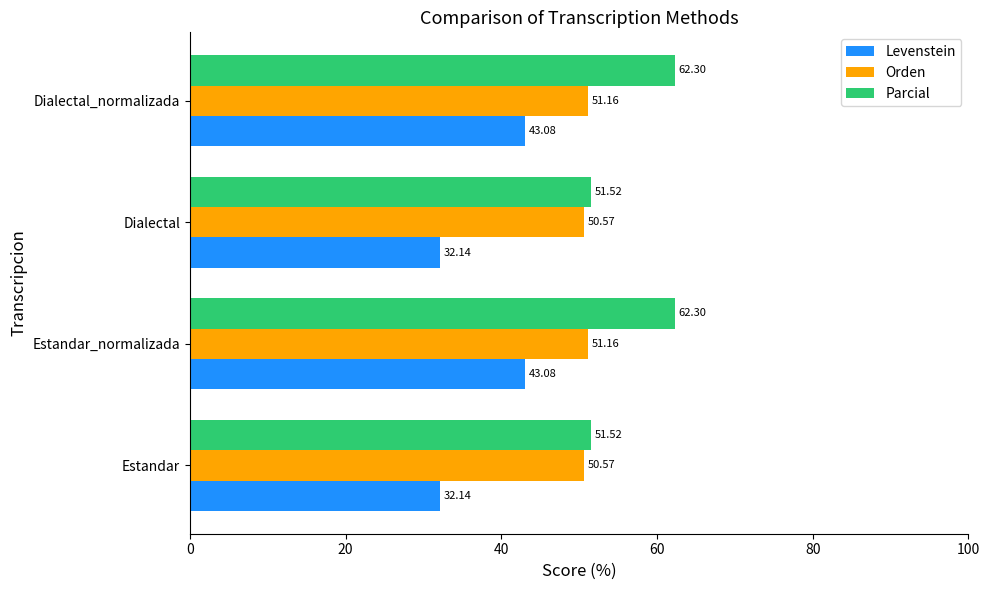

What is the difference between the maximum and minimum values in the Parcial series?

10.8